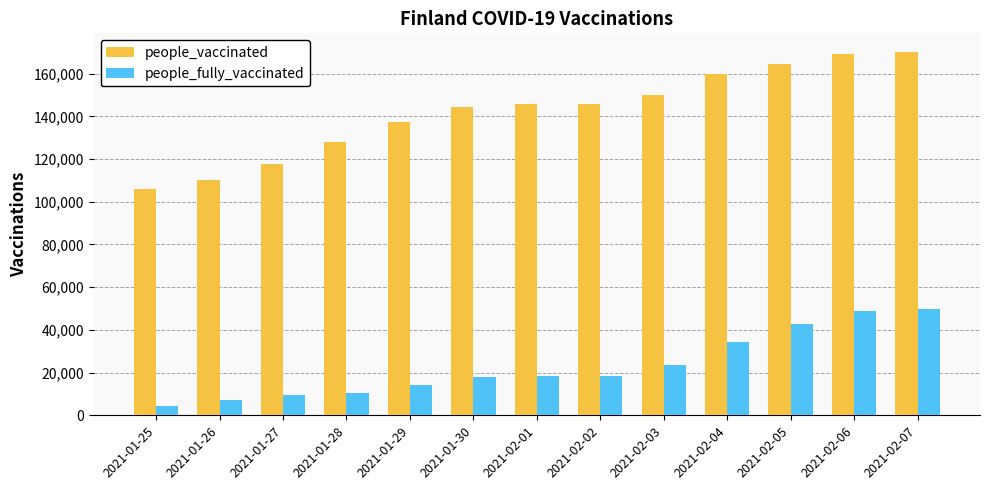

How many bars are there in each group?

2